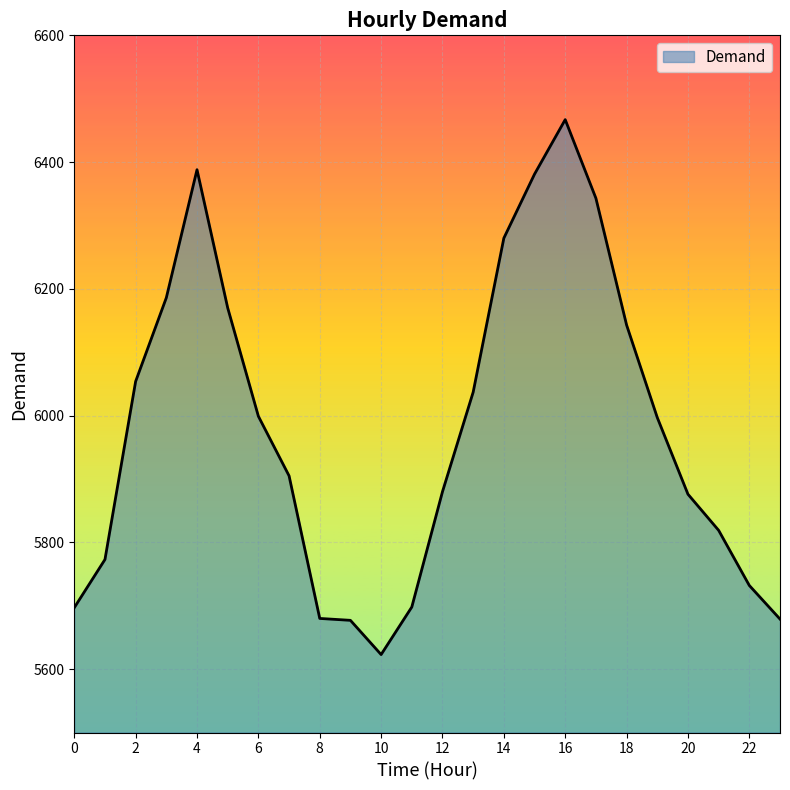

What is the maximum value shown in the chart?

6467